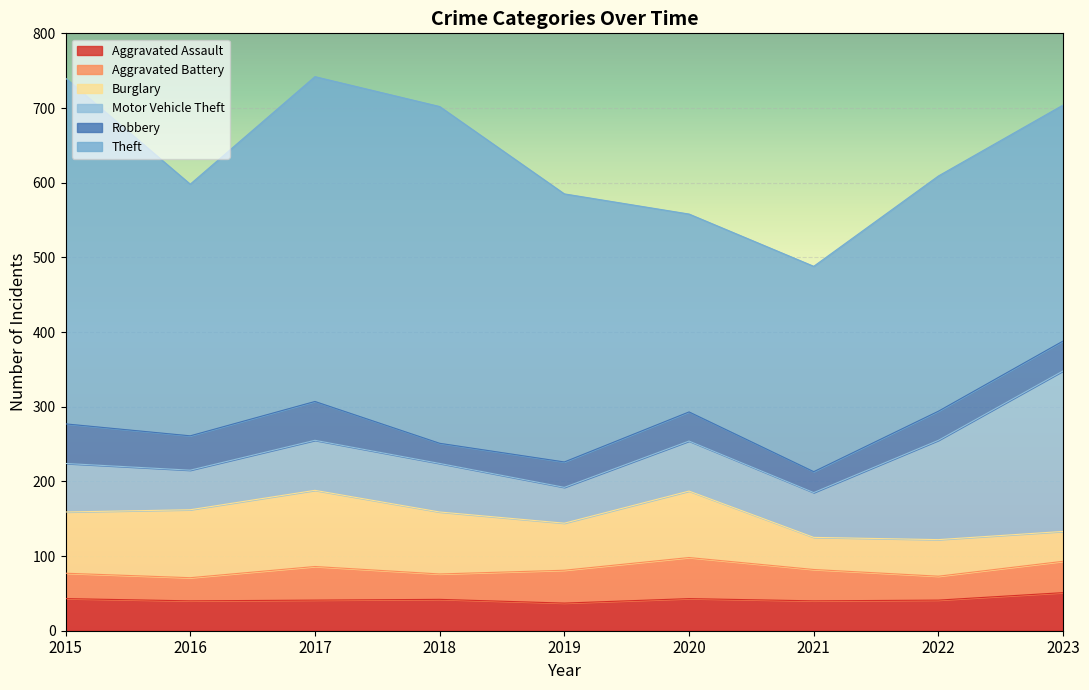

How many intersections are there between Aggravated Assault and Robbery?

1